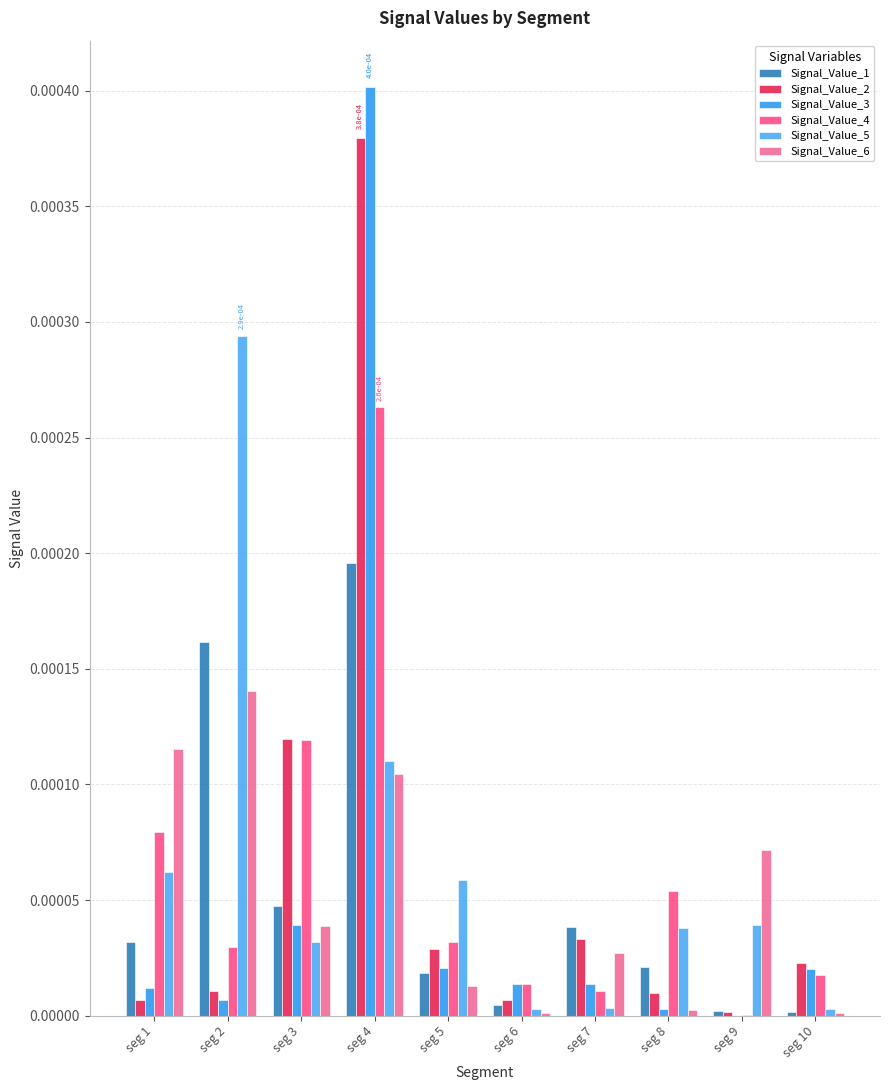

How many groups of bars are there?

10